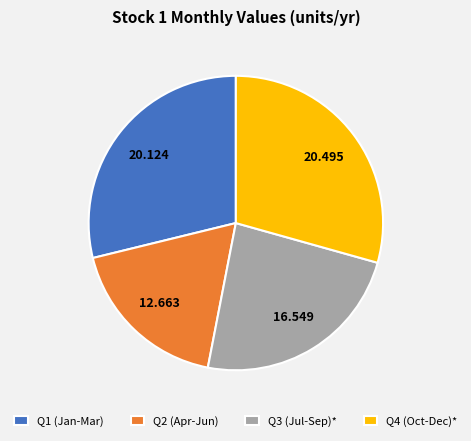

Is Q1 (Jan-Mar) the majority of the pie?

No